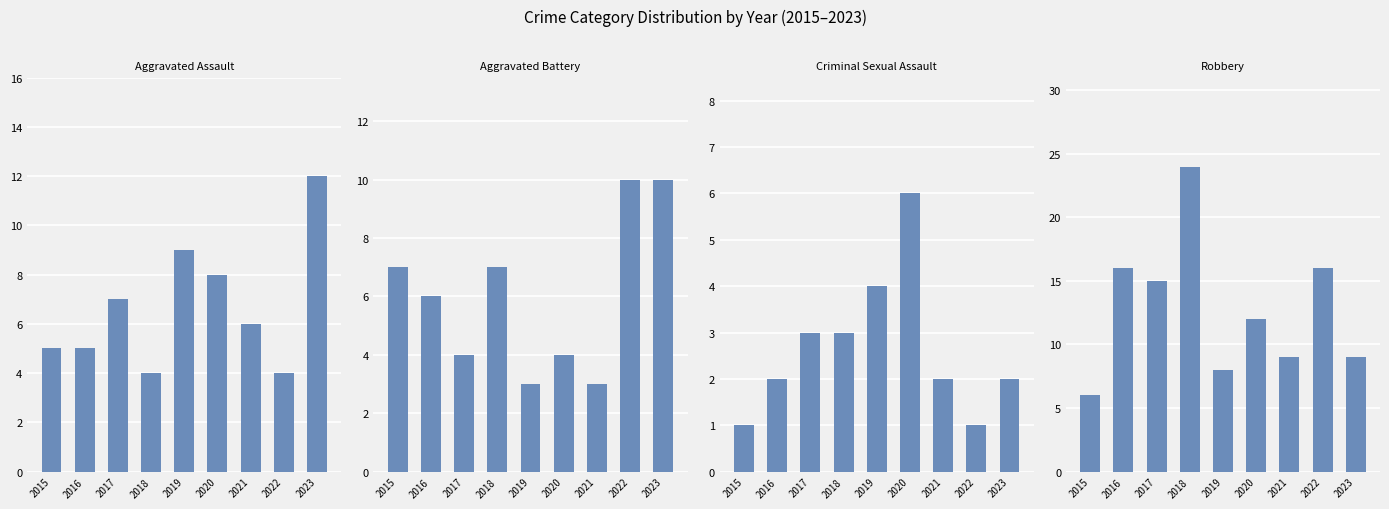

Where is Criminal Sexual Assault nearest to the value 3?

2017